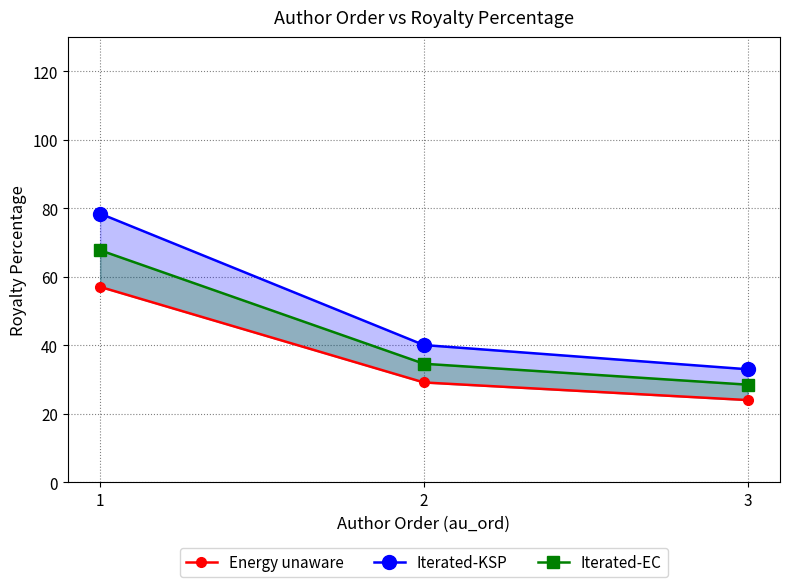

Is it true that Energy unaware equals 36.4 at 3?

False